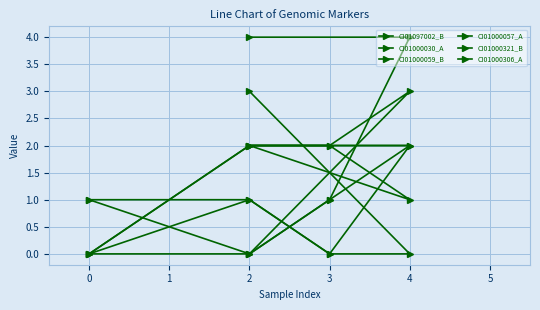

Reading right to left, what are all the values shown in this chart?

CI01097002_B: 4	4	1	0	1
CI01000030_A: 2	1	2	2	0
CI01000059_B: 3	0	0	1	0
CI01000057_A: 0	3	2	2	0
CI01000321_B: 2	2	0	1	1
CI01000306_A: 2	2	1	0	0